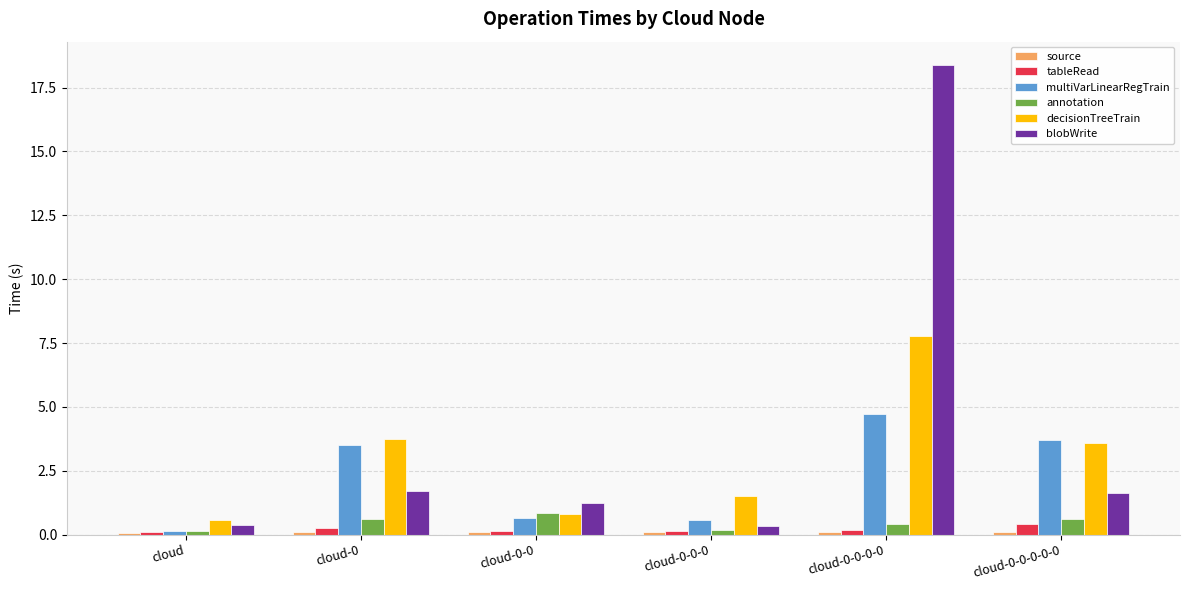

Which series changed the most between cloud-0-0-0 and cloud-0-0-0-0?

blobWrite